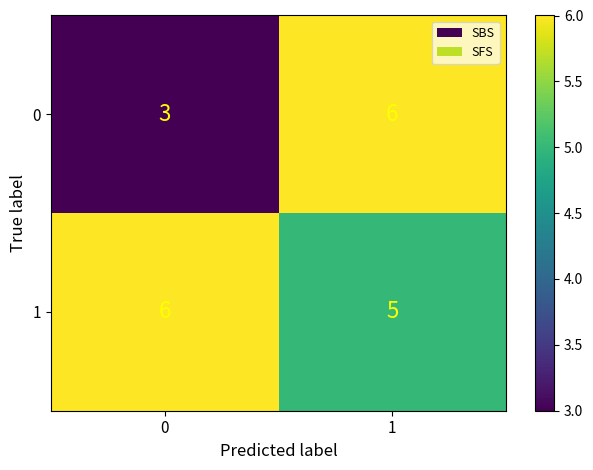

Reading right to left, what are all the values shown in this chart?

0: 6	3
1: 5	6